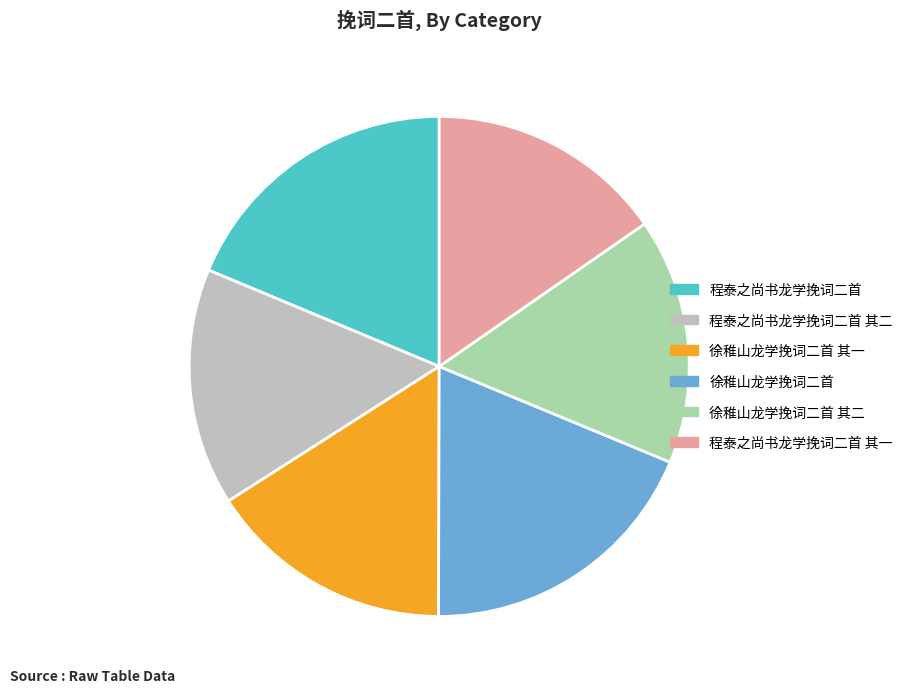

Approximately how many times larger is the value at 程泰之尚书龙学挽词二首 其一 compared to 徐稚山龙学挽词二首 其二?

1.0